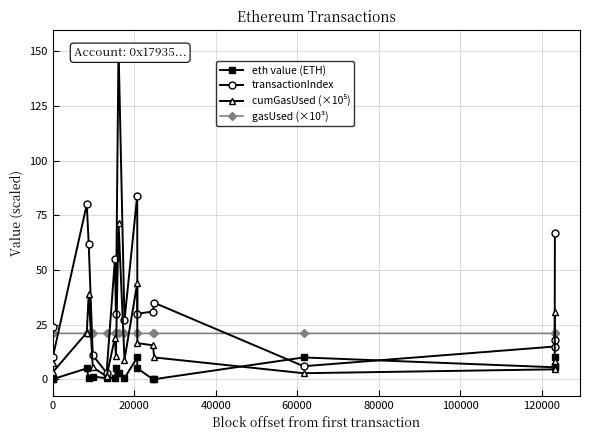

Which series ends up on top after the final intersection of gasUsed (×10³) and cumGasUsed (×10⁵)?

cumGasUsed (×10⁵)